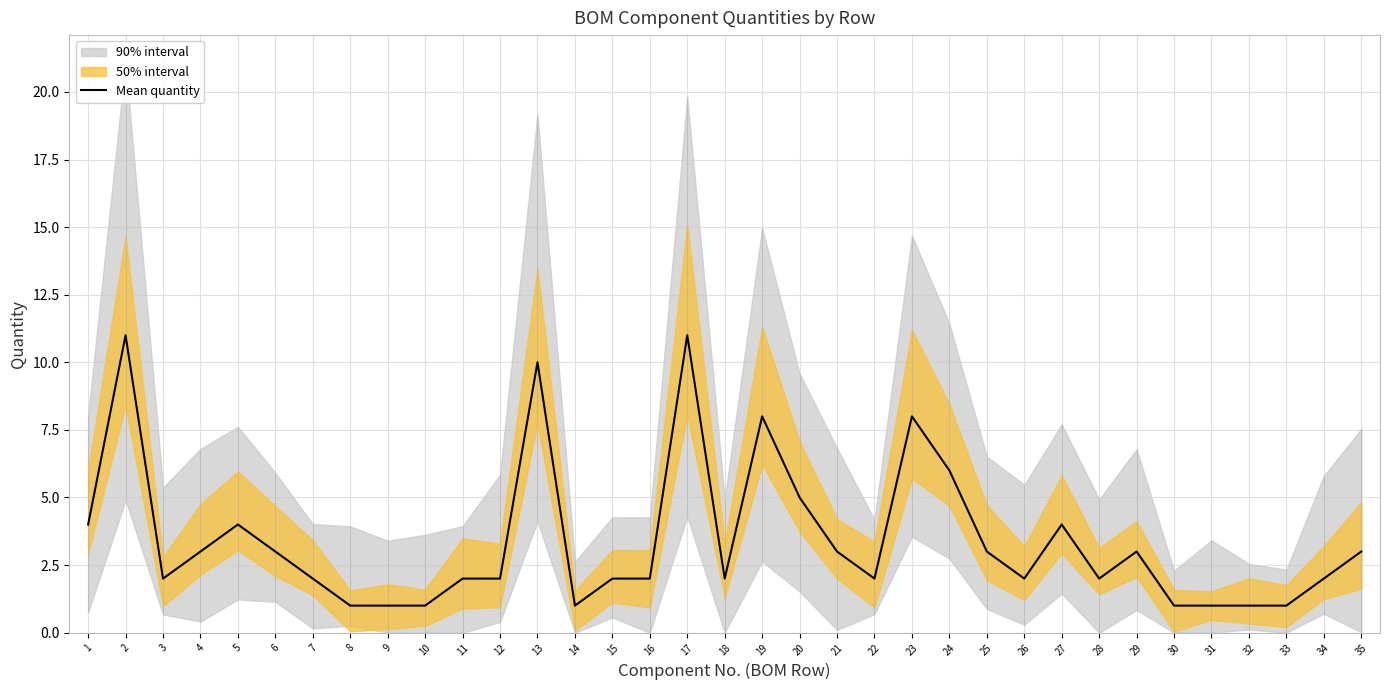

How many points are higher than both their immediate neighbors (excluding endpoints)?

8